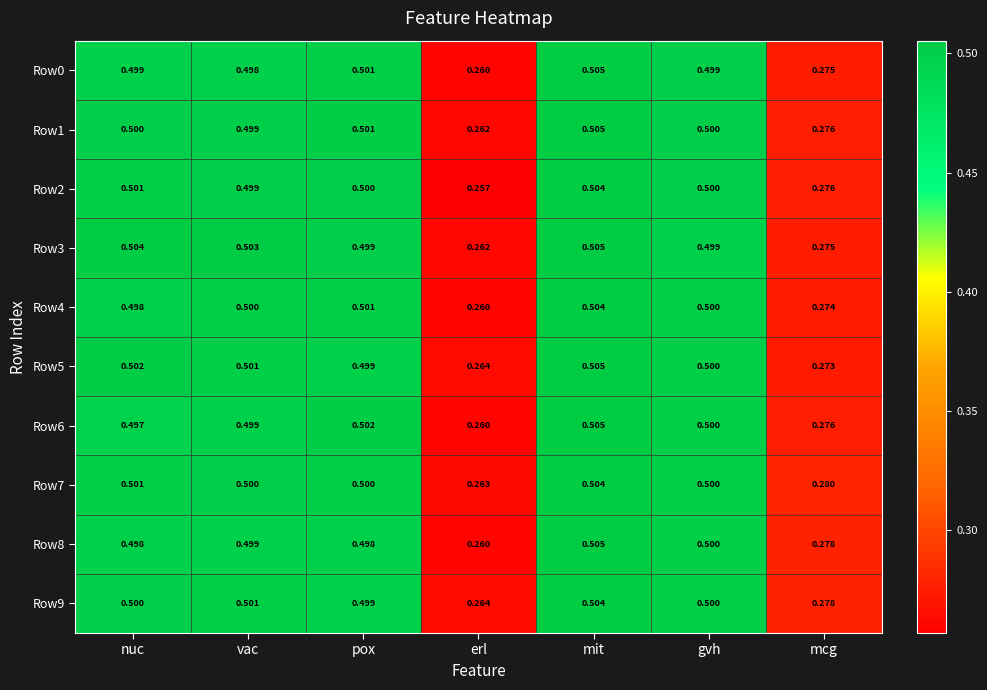

Where is Row2 nearest to the value 0?

erl